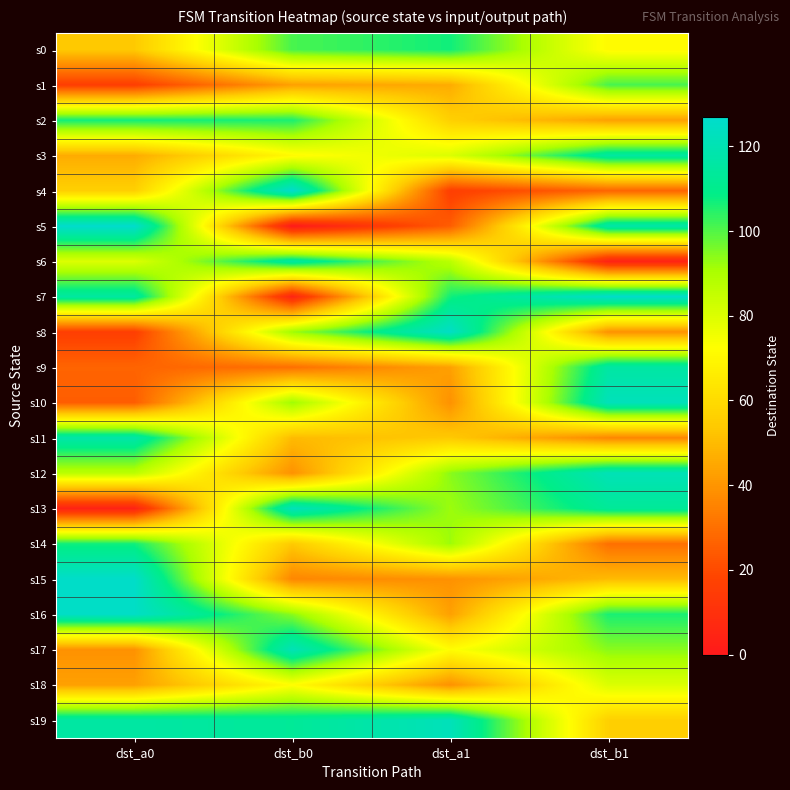

At how many categories does at least one series exceed 114?

4